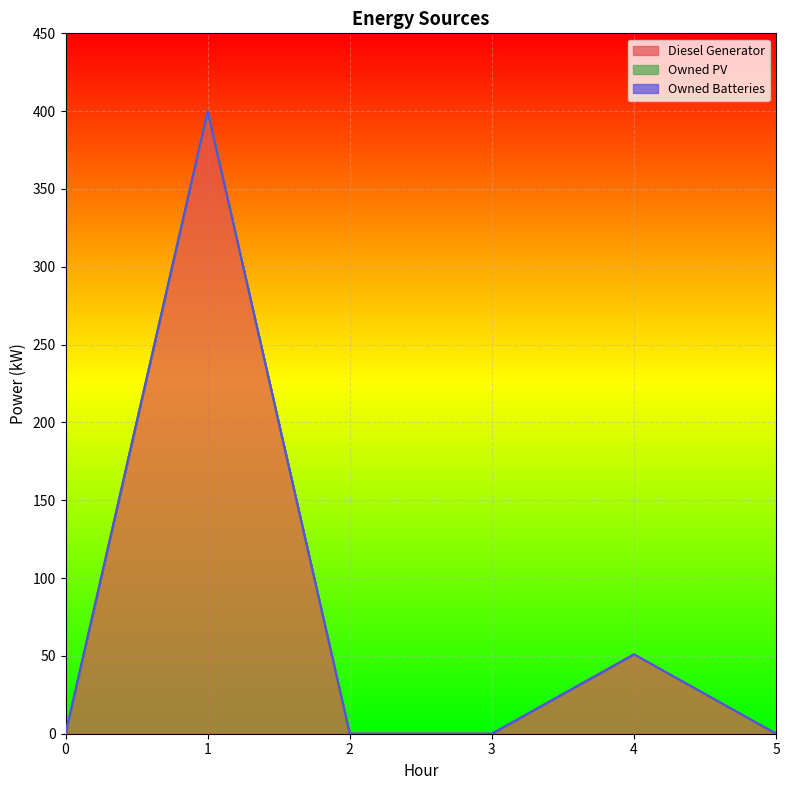

At how many categories does at least one series exceed 356?

1